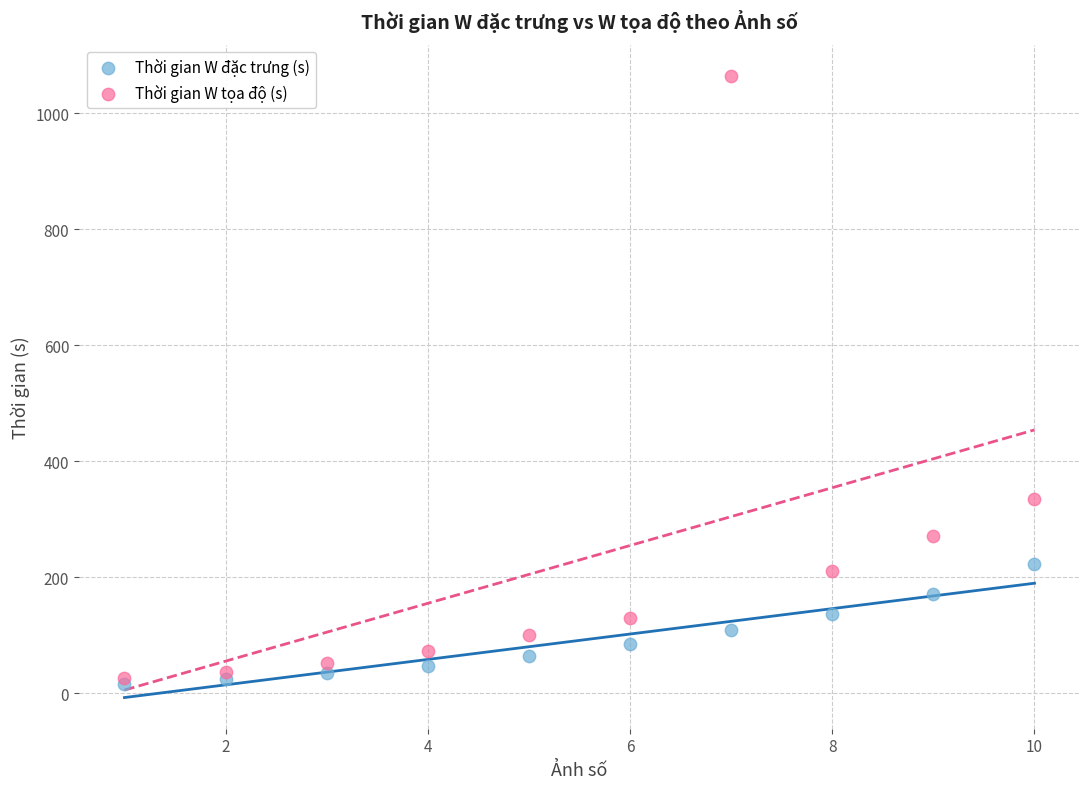

Across all series, what Y value is closest to 540?

334.4